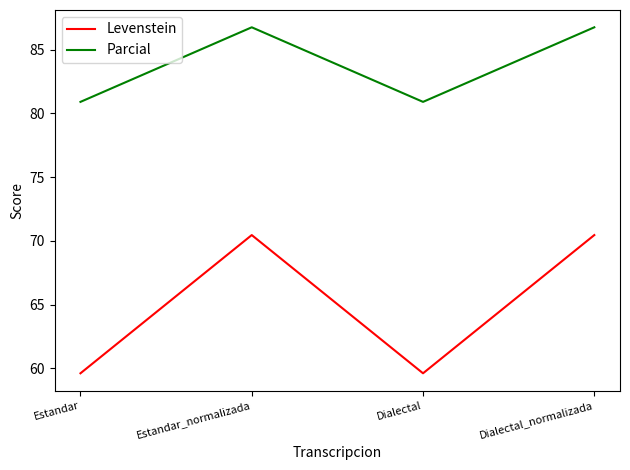

How many interior local valleys does the Parcial series have?

1